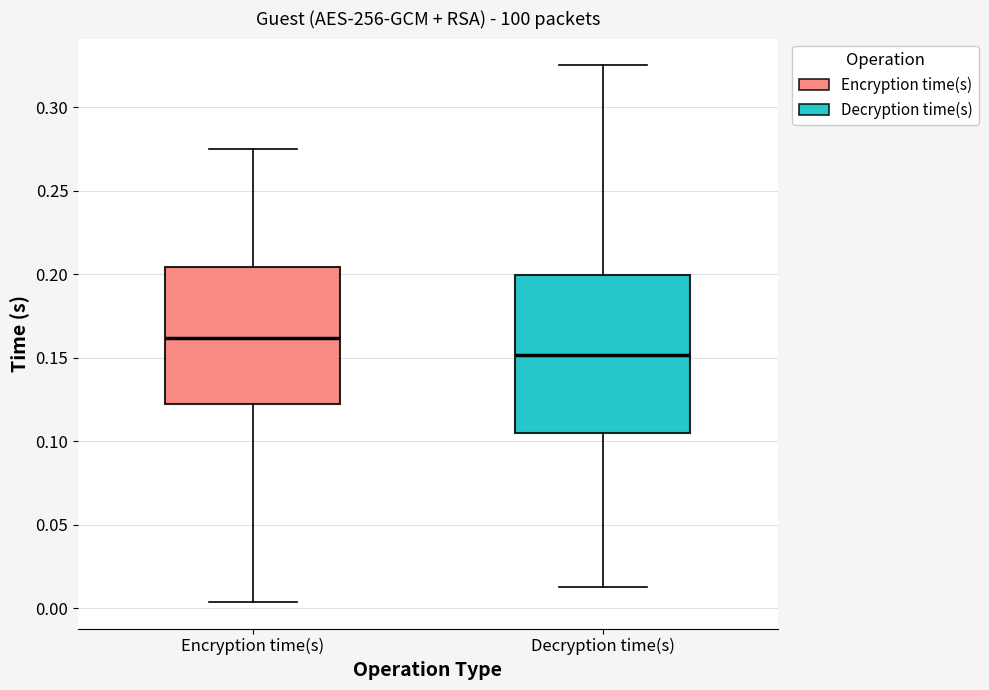

Comparing the boxes themselves (not the whiskers), which one is the tallest?

Decryption time(s)